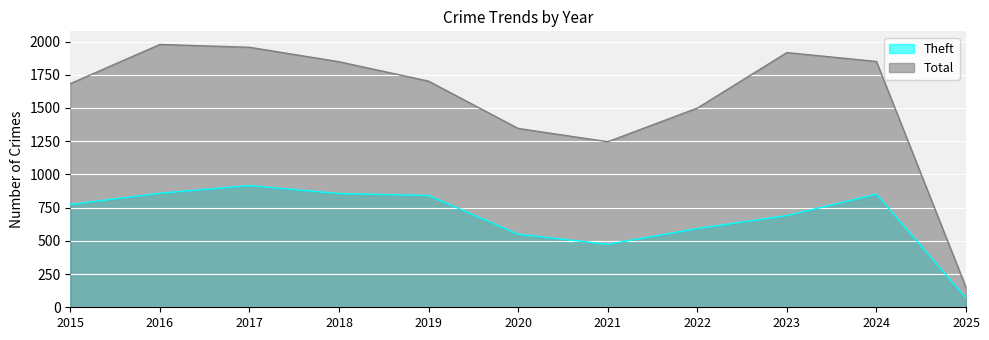

True or false: Total has a value of 1346 at 2020.

True